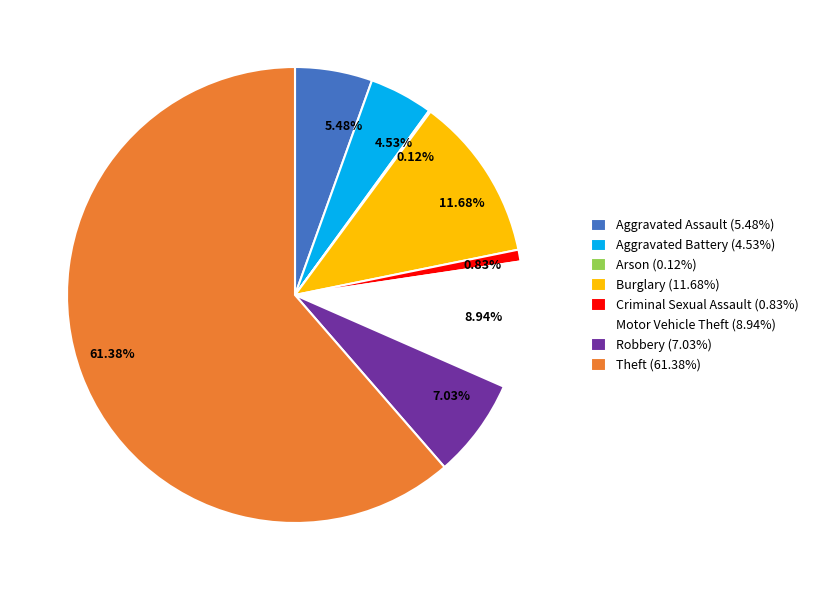

Is there a majority slice in this chart?

Yes